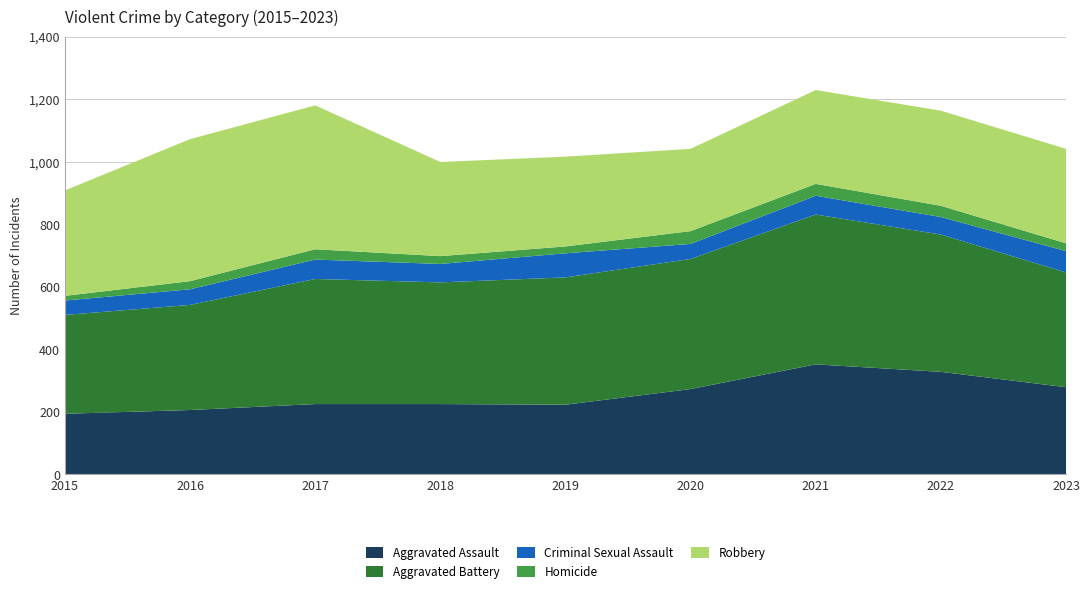

Reading left to right, extract all data points from this chart.

Aggravated Assault: 2015=194	2016=206	2017=225	2018=225	2019=223	2020=273	2021=352	2022=328	2023=279
Aggravated Battery: 2015=316	2016=336	2017=400	2018=389	2019=407	2020=416	2021=479	2022=439	2023=367
Criminal Sexual Assault: 2015=46	2016=50	2017=62	2018=59	2019=77	2020=48	2021=60	2022=56	2023=68
Homicide: 2015=15	2016=26	2017=33	2018=25	2019=22	2020=41	2021=38	2022=36	2023=25
Robbery: 2015=337	2016=454	2017=460	2018=301	2019=287	2020=263	2021=300	2022=304	2023=302